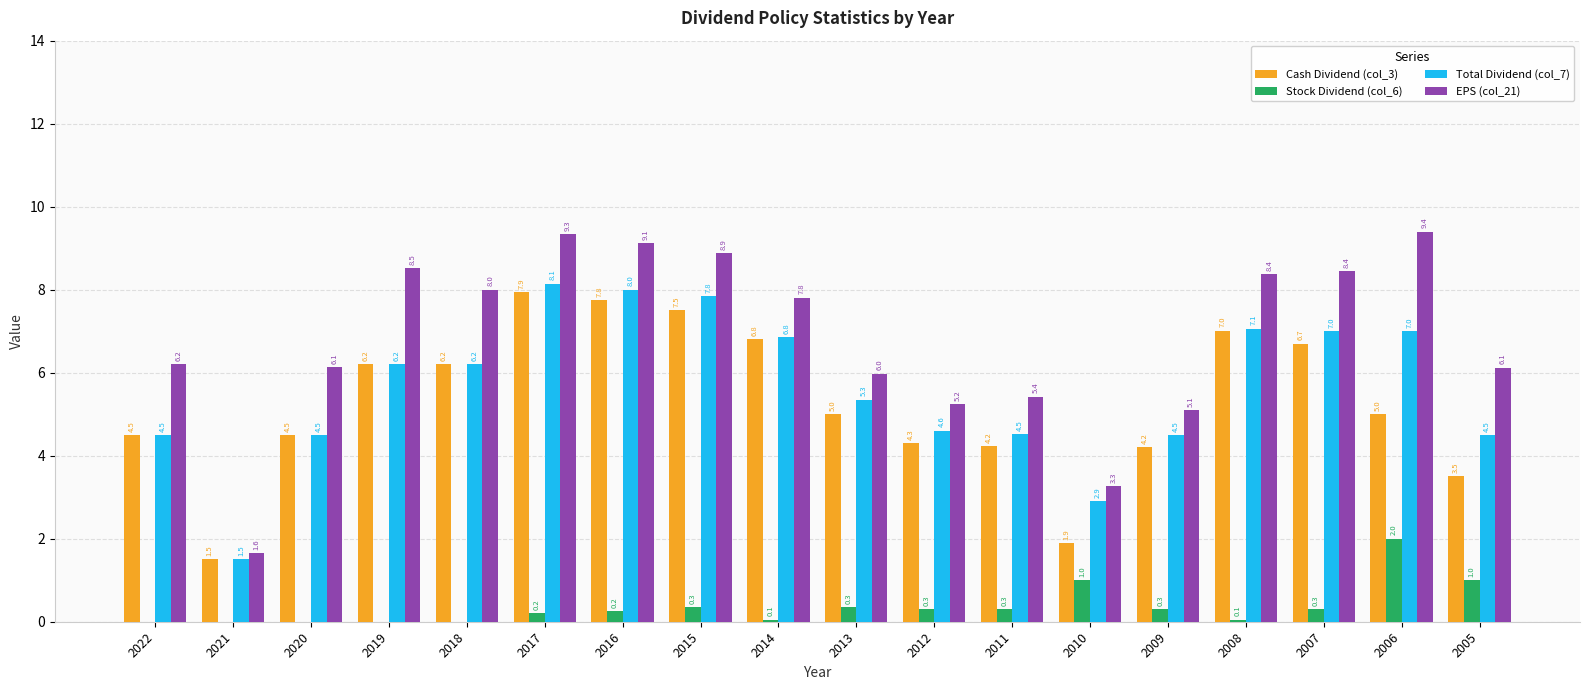

What is the approximate value of Cash Dividend (col_3) at 2017?

7.9